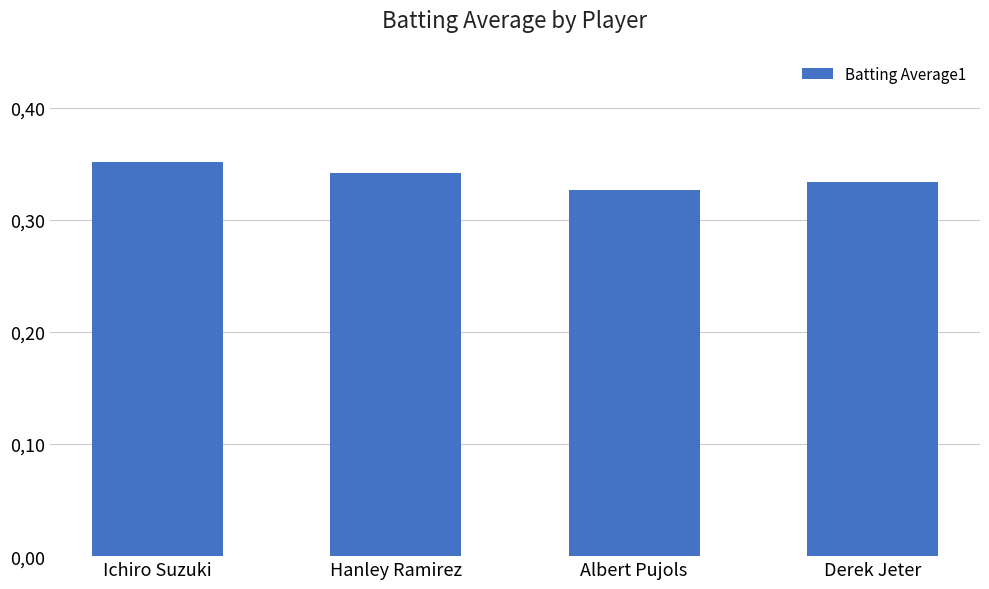

At which label is the value closest to 0?

Albert Pujols